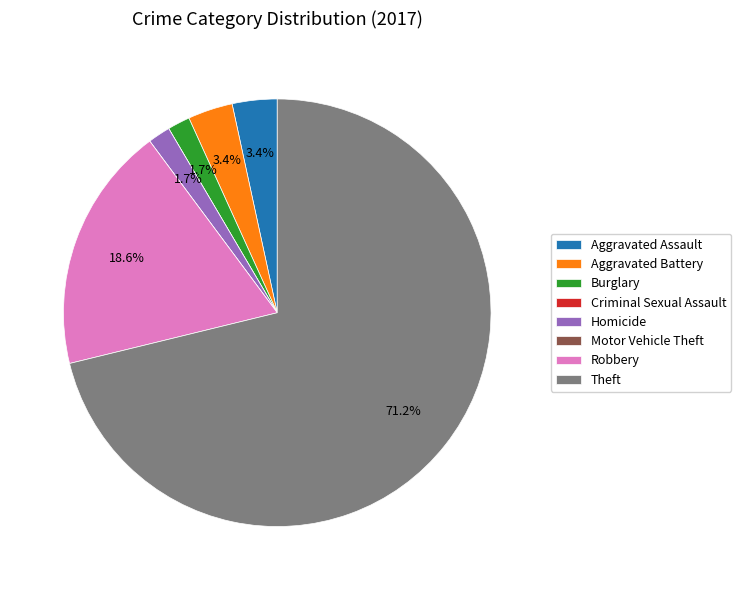

Between Aggravated Battery and Robbery, which is larger?

Robbery